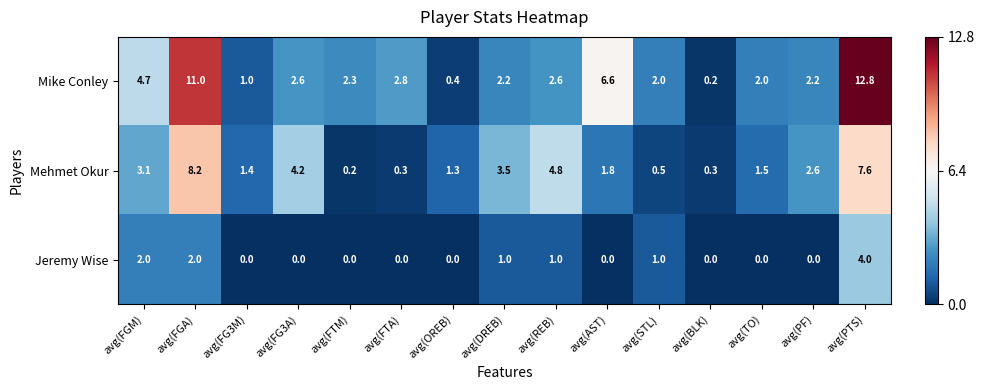

Which series changed the most between avg(FG3A) and avg(OREB)?

Mehmet Okur